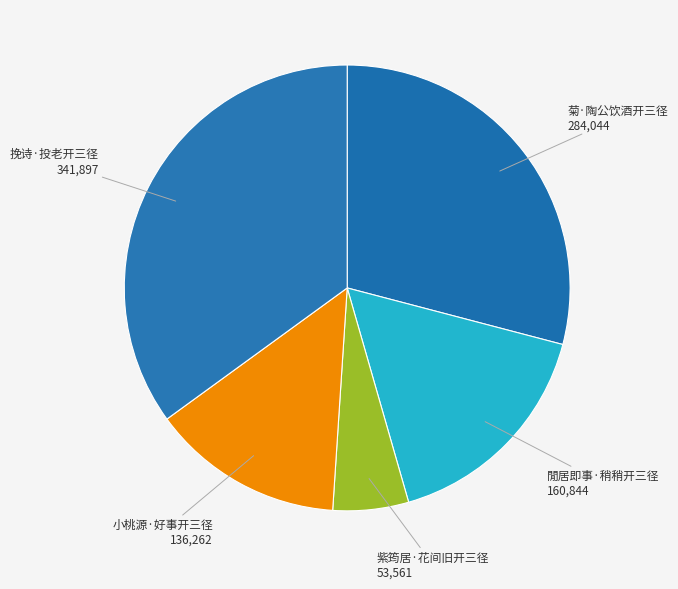

Is there any slice that represents more than half of the pie?

No